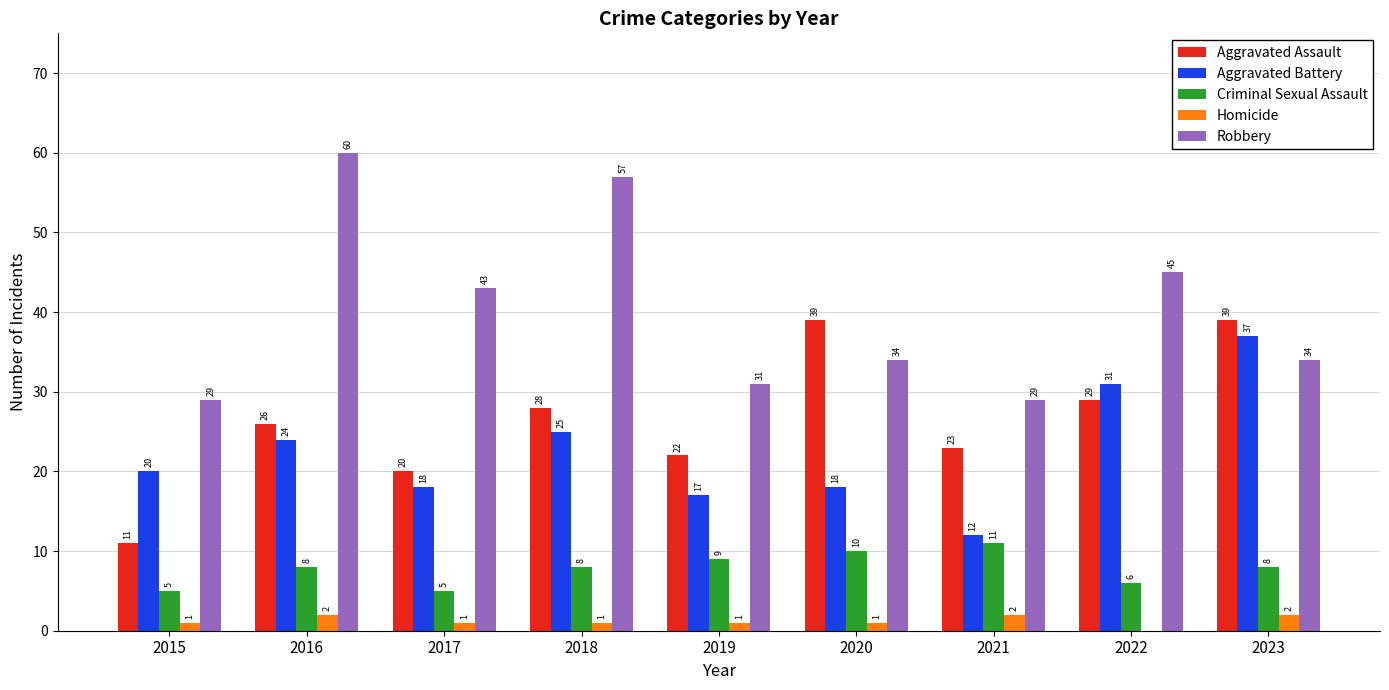

Read the Aggravated Battery value at 2023, to the nearest 5.

35